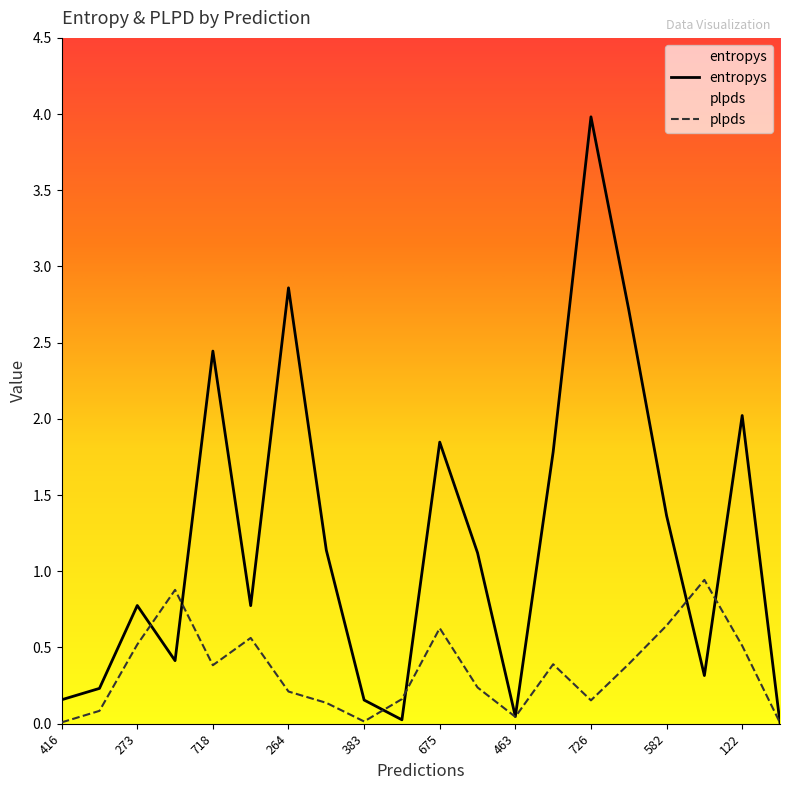

What is the difference between the second highest and minimum values in the plpds series?

0.9